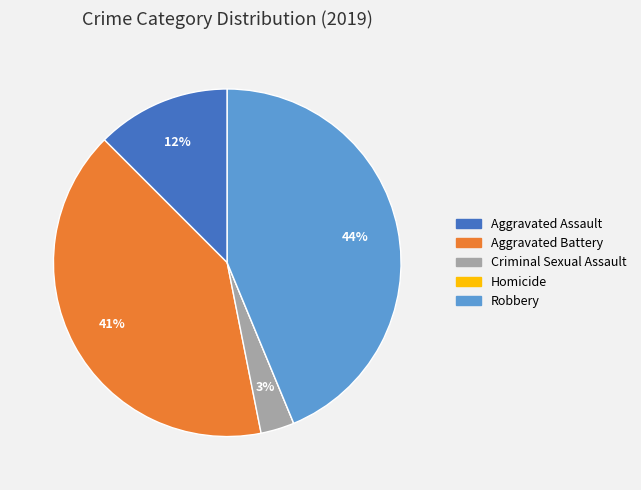

To the nearest percent, what portion does Criminal Sexual Assault represent?

3%